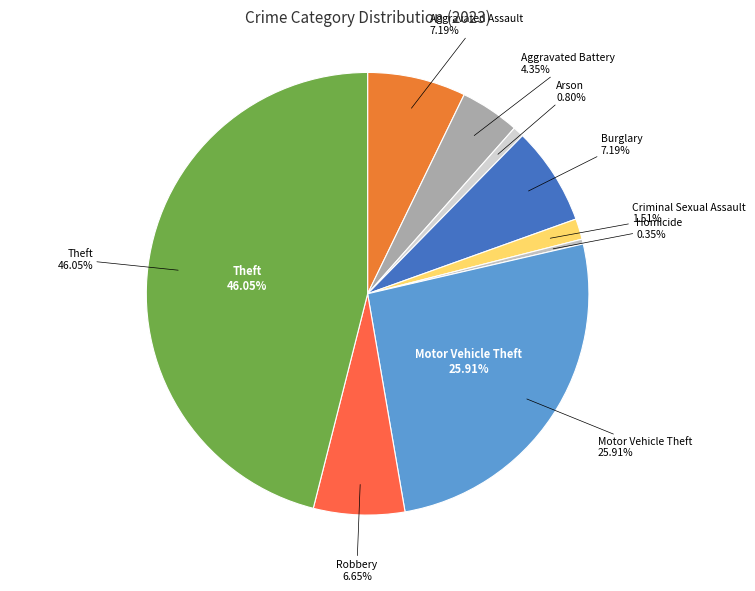

How much of the chart is everything except Homicide?

99.6%